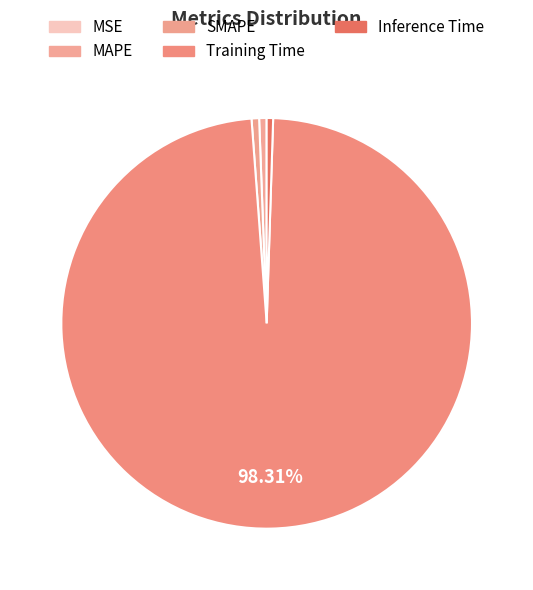

Which category has the smallest portion of the pie?

MSE